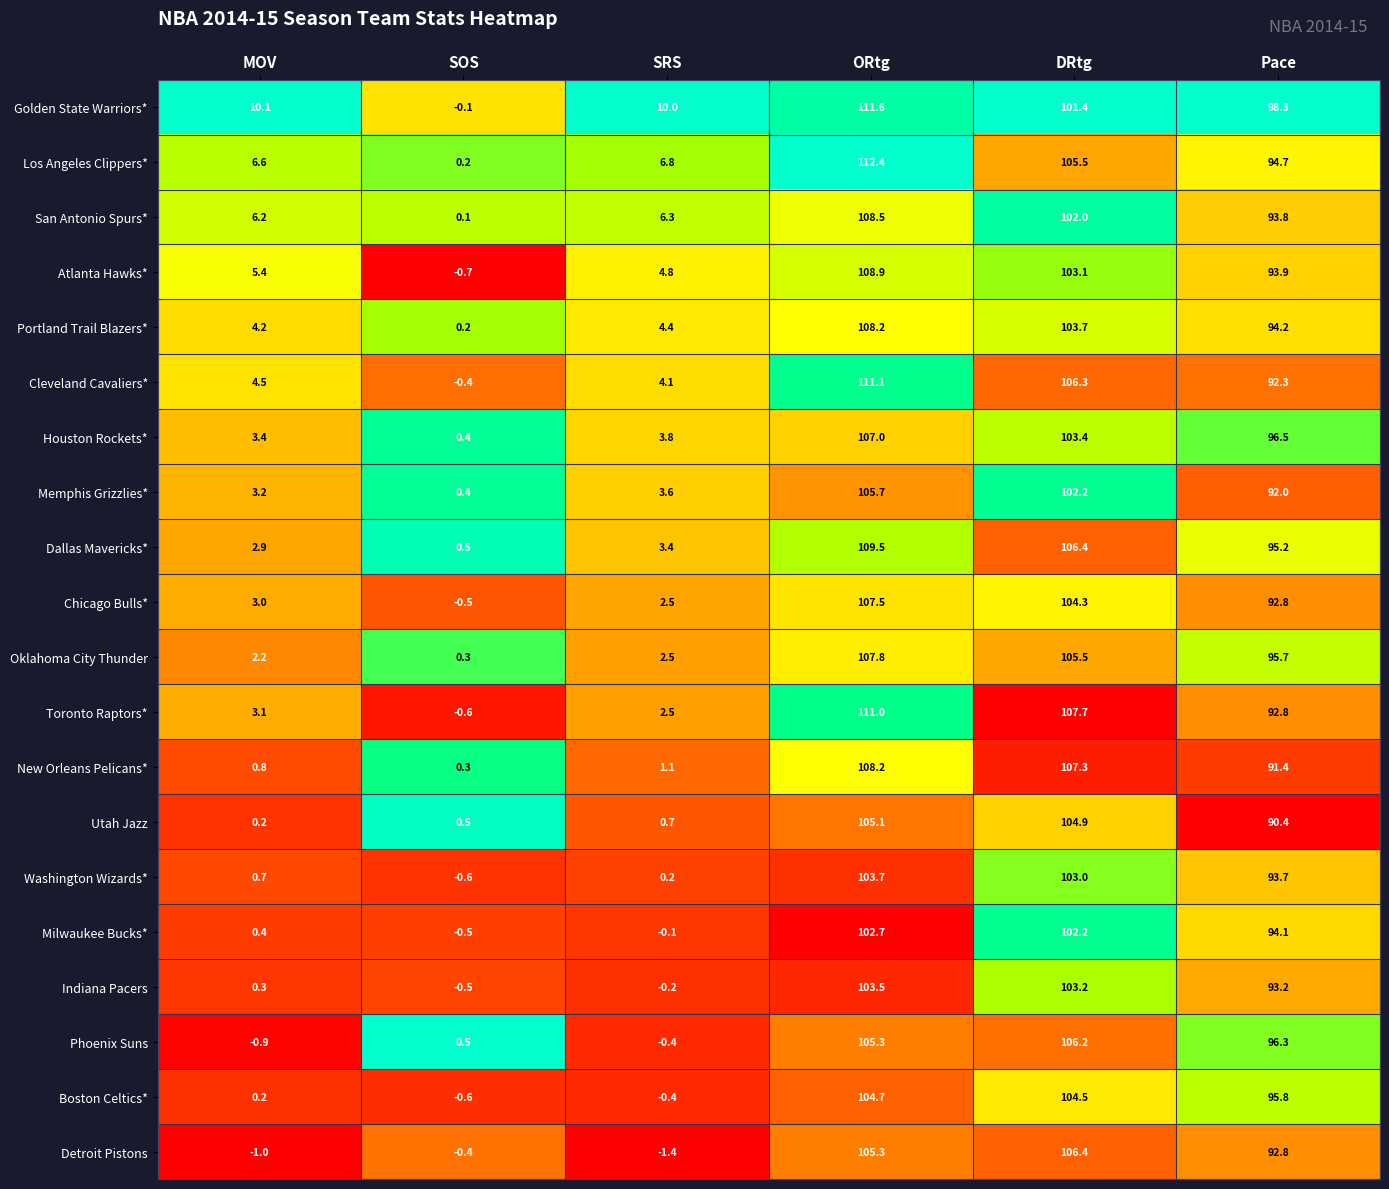

True or false: Indiana Pacers has a value of -0.2 at SRS.

True